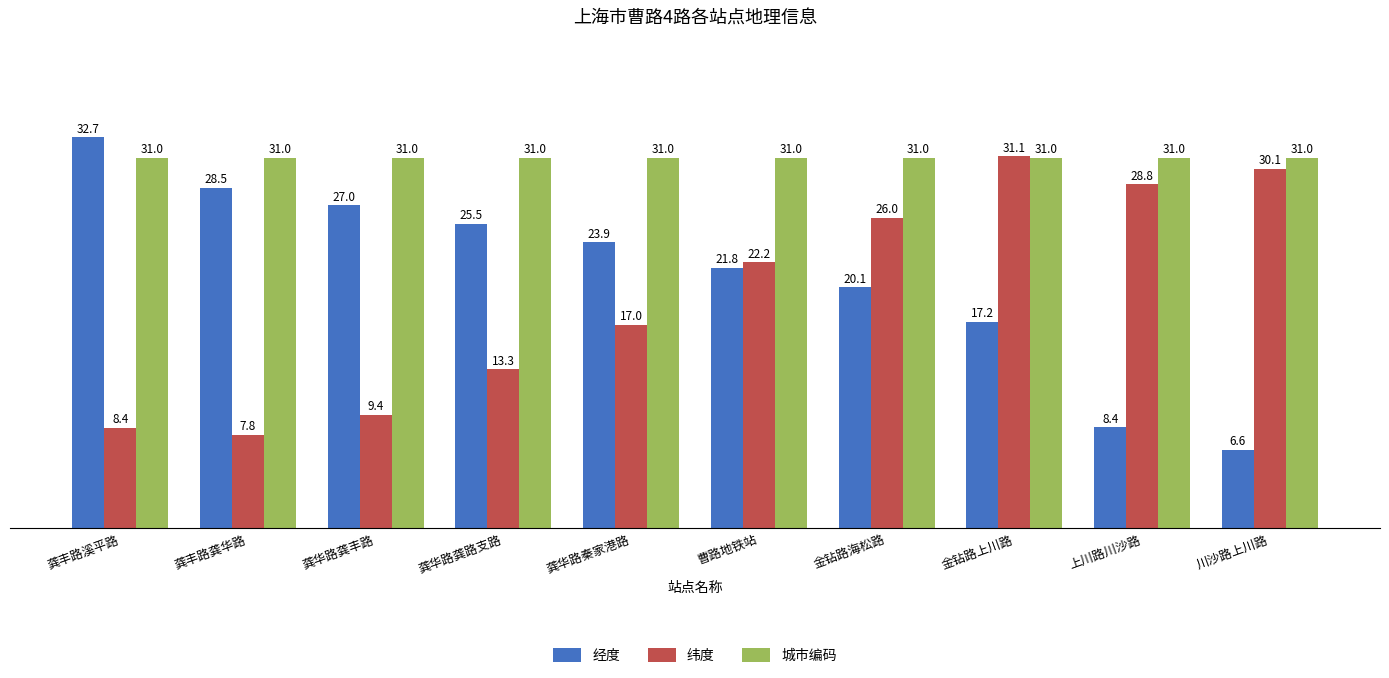

Where does the 经度 series first go above 23?

龚丰路溪平路